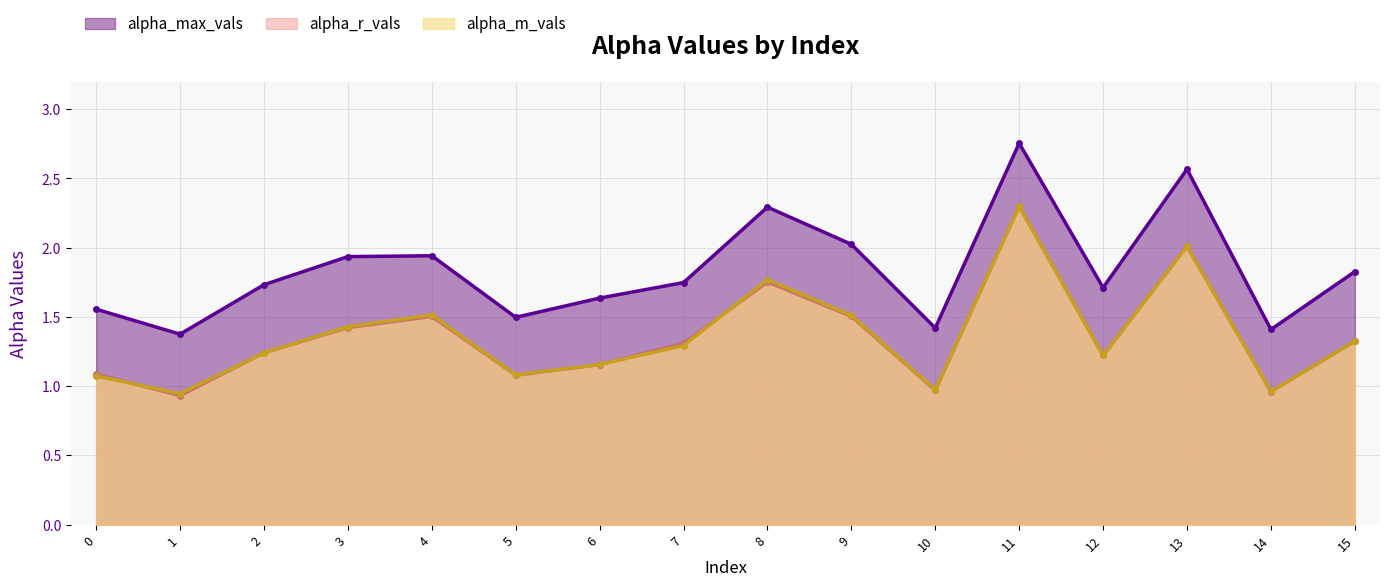

In alpha_m_vals, how many points are lower than both neighbors (excluding endpoints)?

5